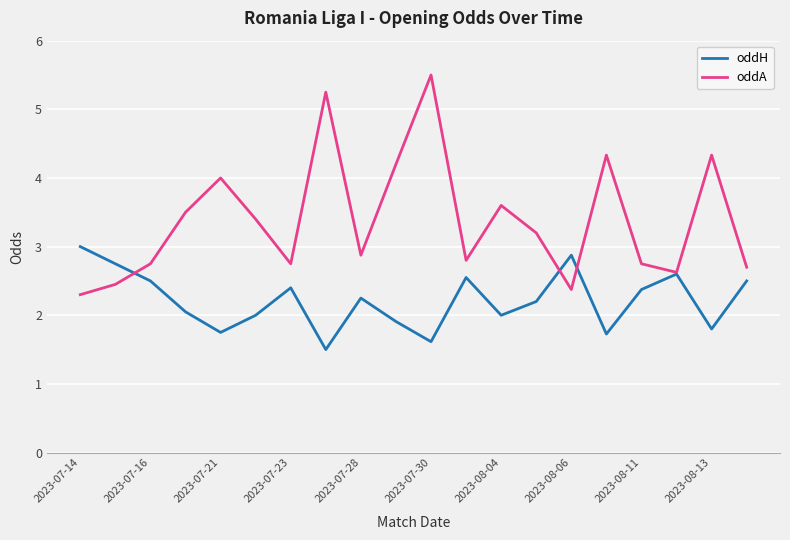

Rank the series by their maximum value, from highest to lowest.

oddA, oddH